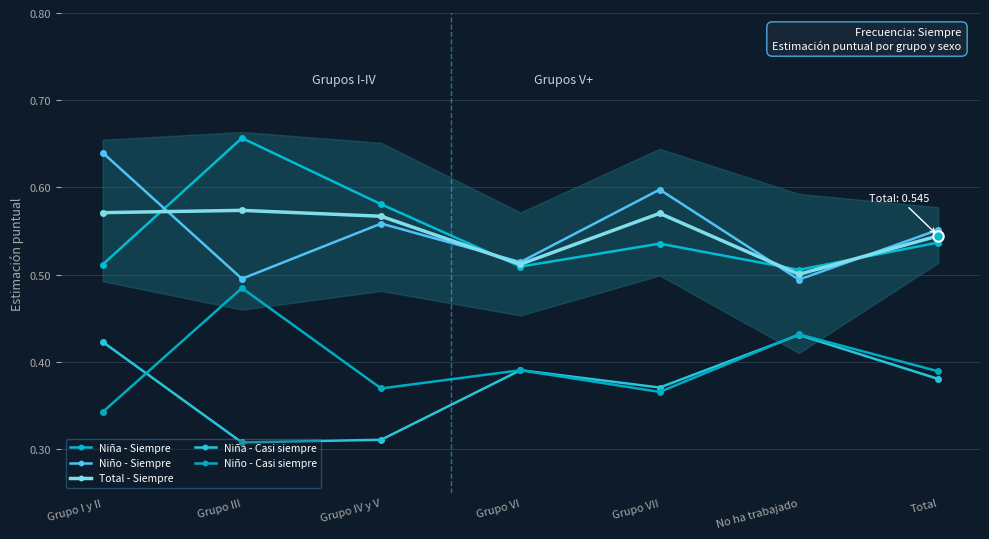

Count the number of data series in this chart.

5